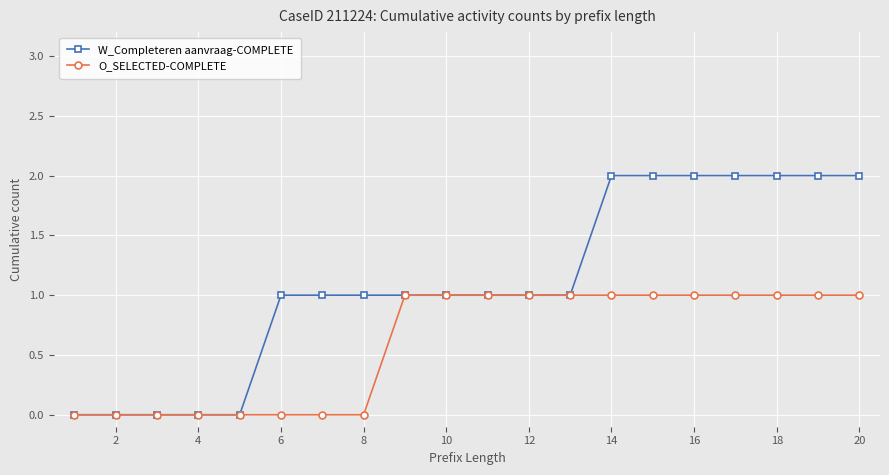

Which series has the largest total across all categories?

W_Completeren aanvraag-COMPLETE